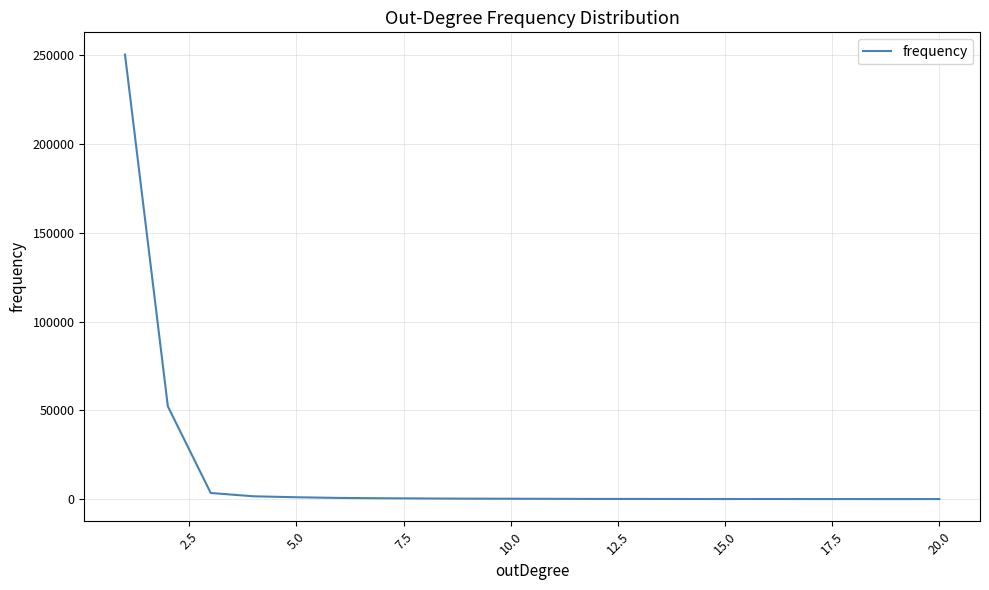

What is the difference between the maximum and minimum values?

250298